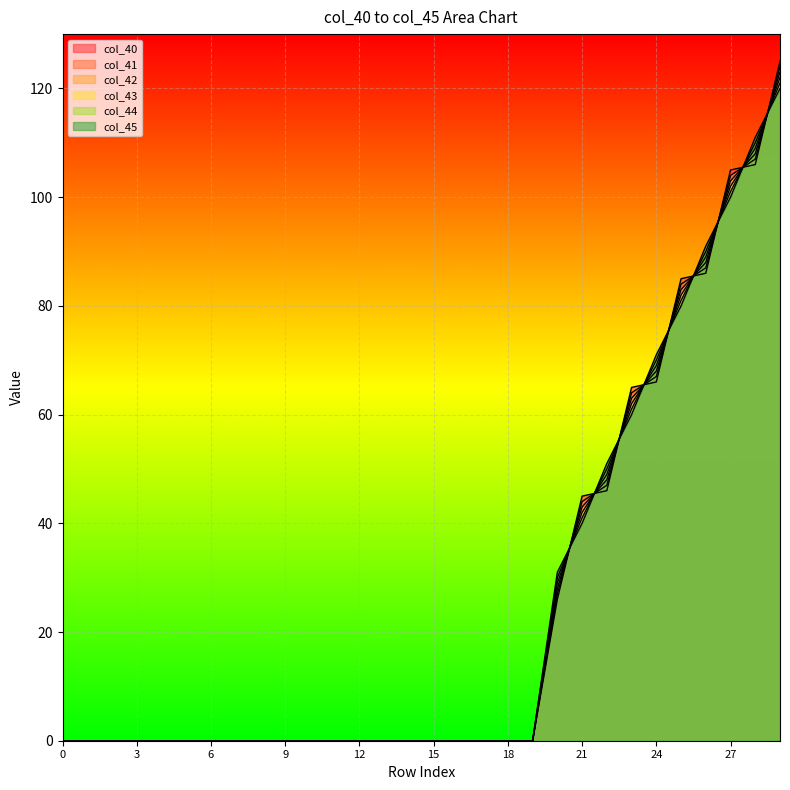

Between 8 and 28, which series saw the biggest shift?

col_45